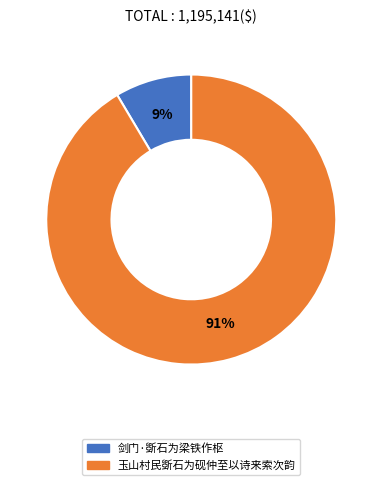

How many slices are in this pie chart?

2